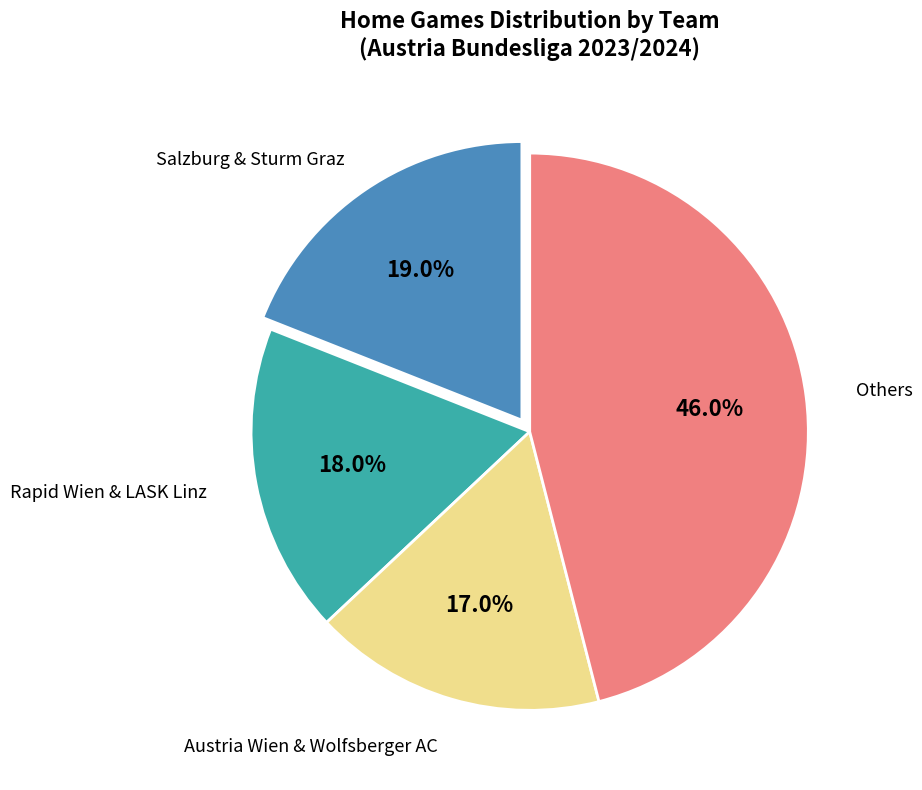

Is there a majority slice in this chart?

No